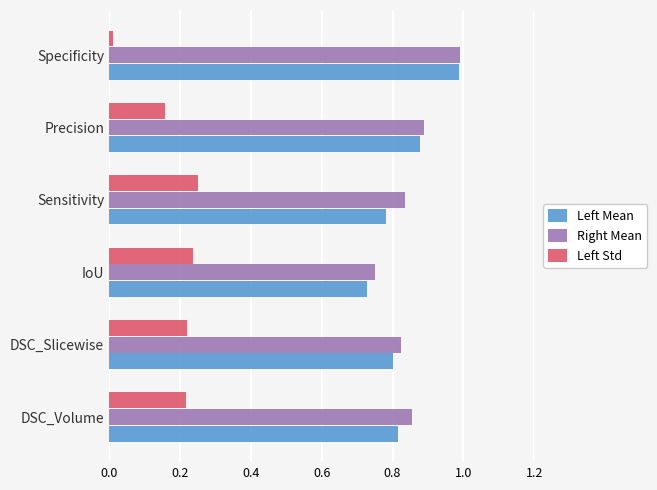

The Left Std series shows 0.1 at Precision. True or false?

False